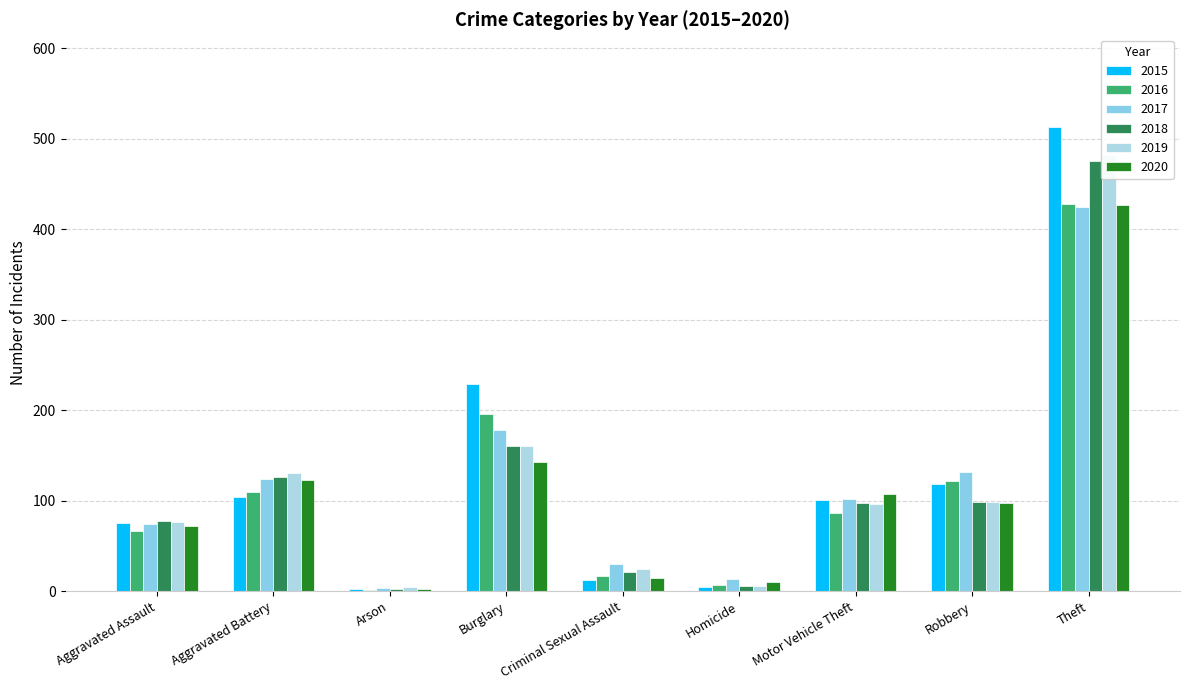

Is the value of 2017 at Aggravated Assault greater than the value of 2019 at Theft?

No